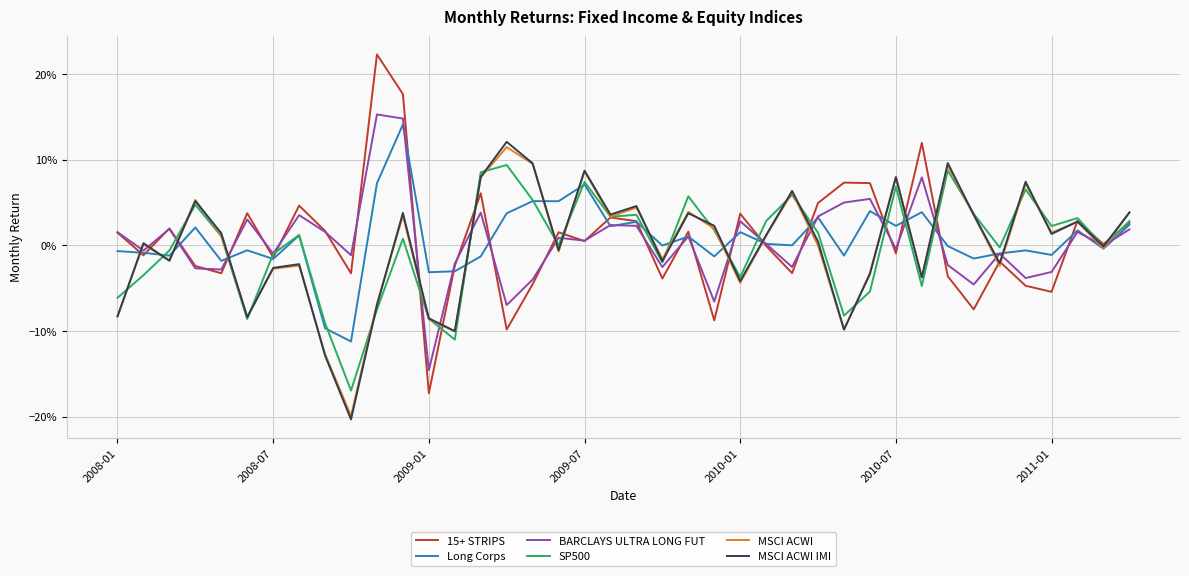

List the series in order of their peak value, highest first.

15+ STRIPS, BARCLAYS ULTRA LONG FUT, Long Corps, MSCI ACWI IMI, MSCI ACWI, SP500